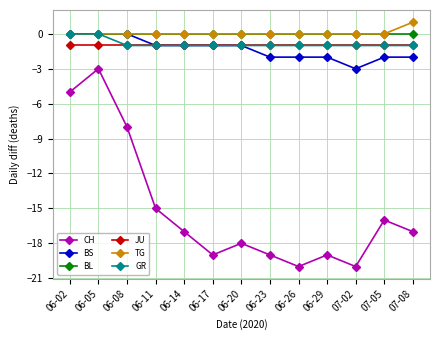

Does the chart have visible grid lines?

Yes